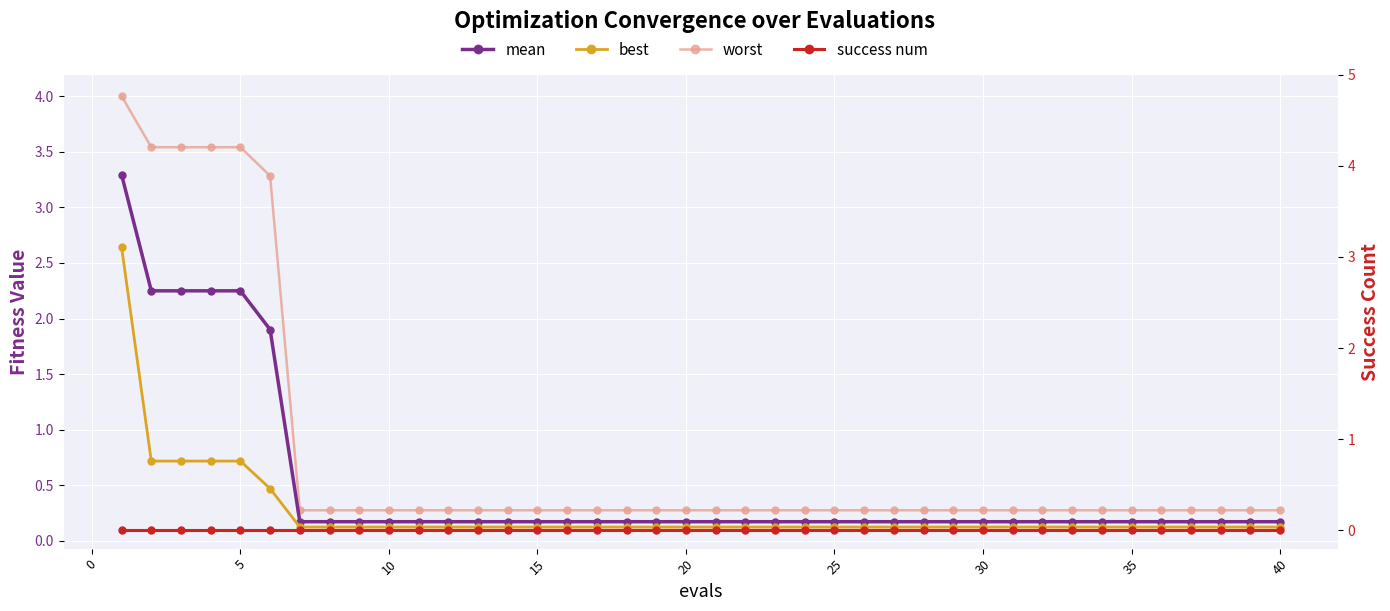

True or false: mean and worst cross at least once.

False